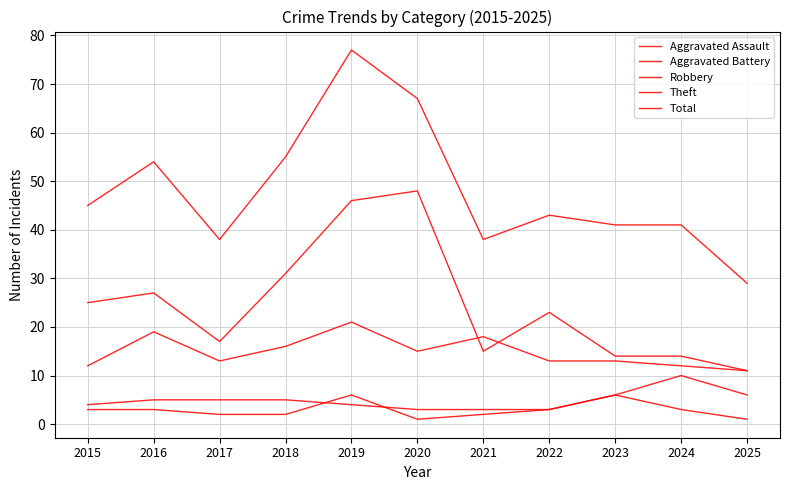

What is the approximate value of Aggravated Assault at 2015?

3